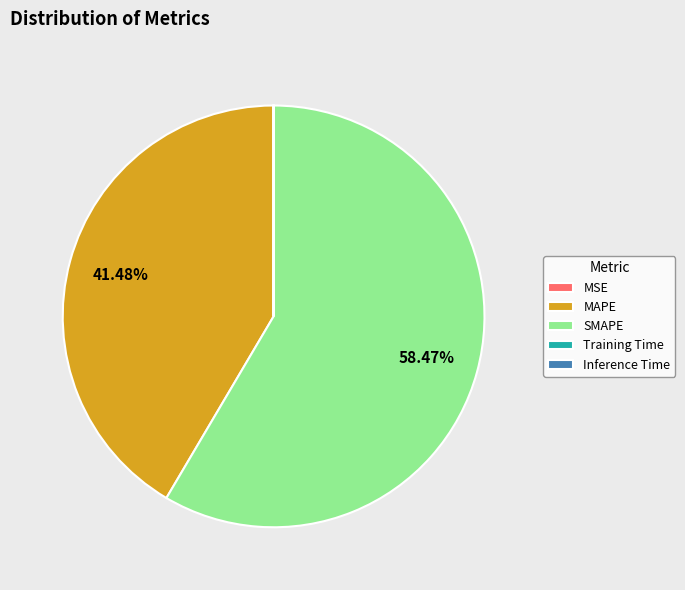

To the nearest percent, what is the combined percentage of SMAPE and MAPE?

100%